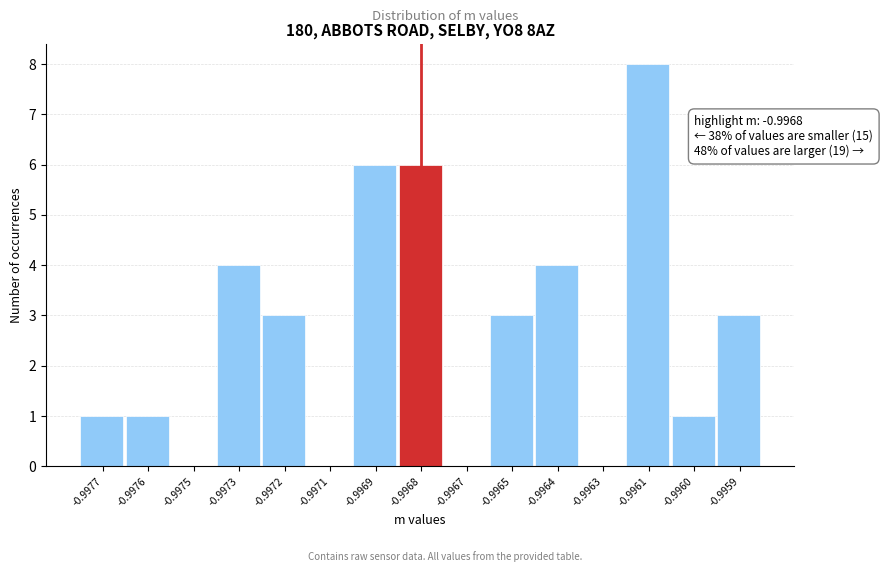

Reading right to left, list all the values displayed in this chart.

-0.9959=3	-0.9960=1	-0.9961=8	-0.9963=0	-0.9964=4	-0.9965=3	-0.9967=0	-0.9968=6	-0.9969=6	-0.9971=0	-0.9972=3	-0.9973=4	-0.9975=0	-0.9976=1	-0.9977=1